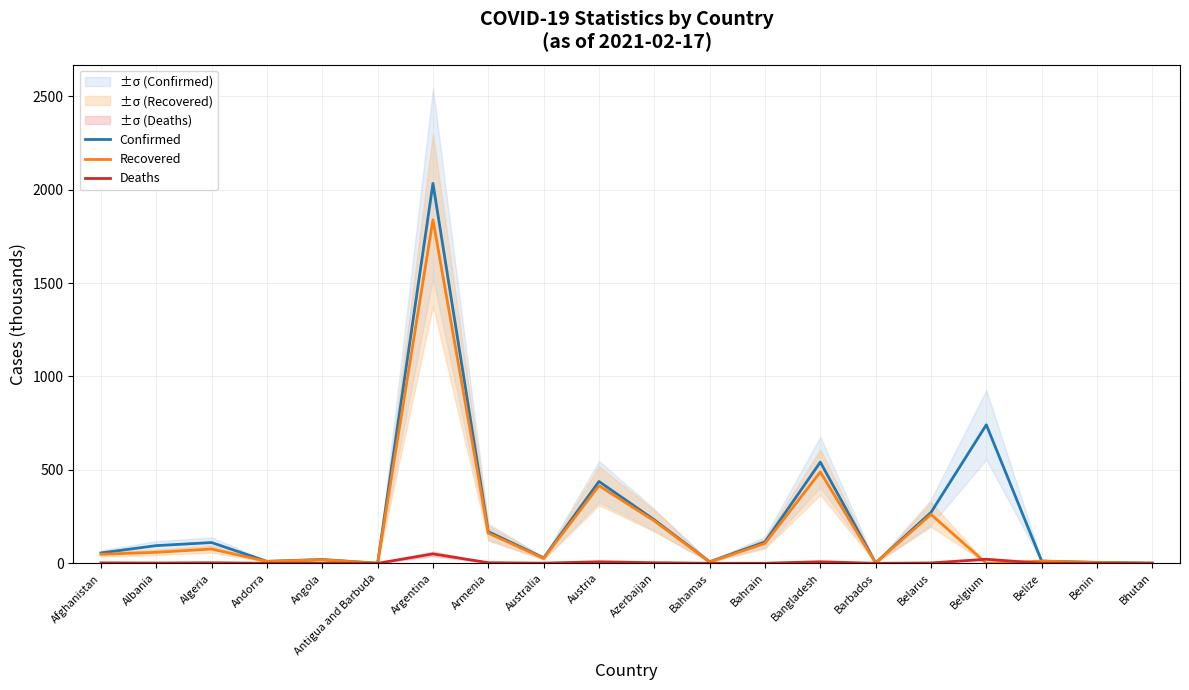

What are all the series names shown in the legend?

Confirmed, Recovered, Deaths